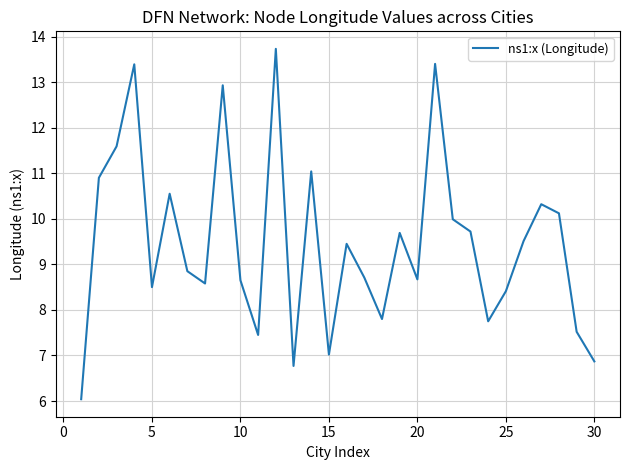

What is the difference between the maximum and minimum values?

7.7